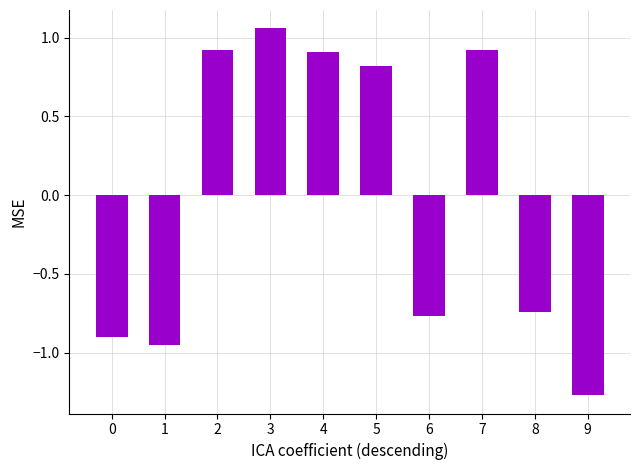

What is the difference between the values at 9 and 7?

2.2